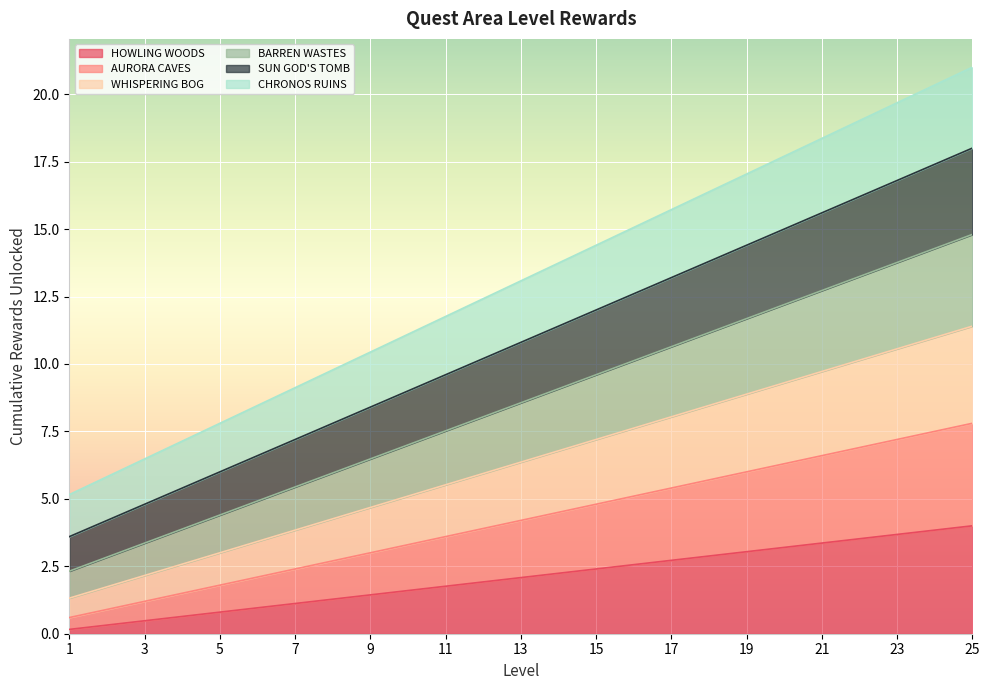

What is the total value across all series at 1?

5.2